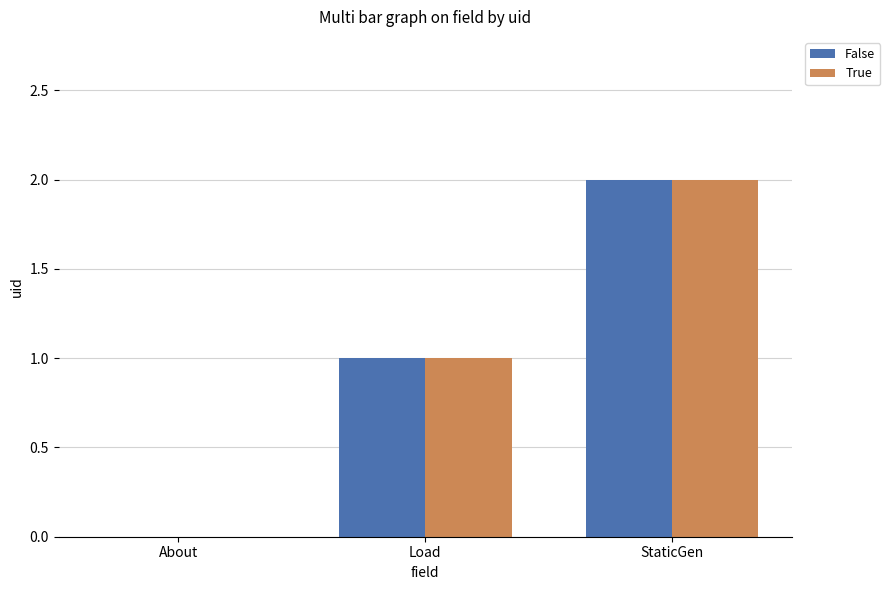

At which category is the sum across all series the highest?

StaticGen